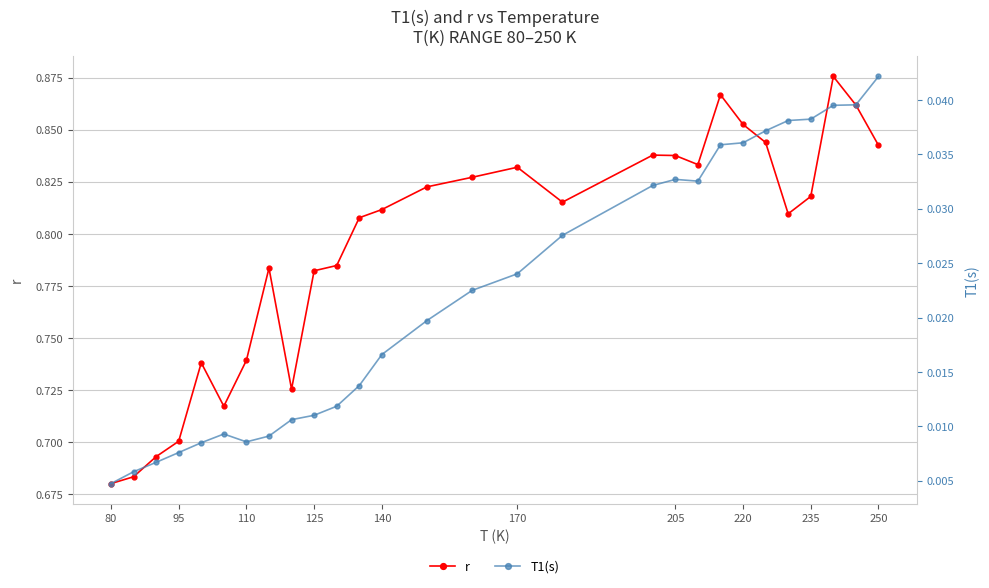

Is it true that r equals 0.7 at 95?

True